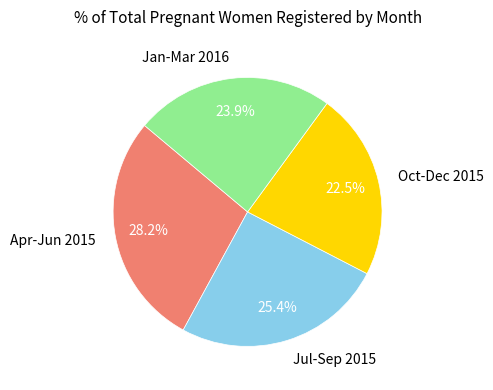

Which has a higher value, Apr-Jun 2015 or Jan-Mar 2016?

Apr-Jun 2015